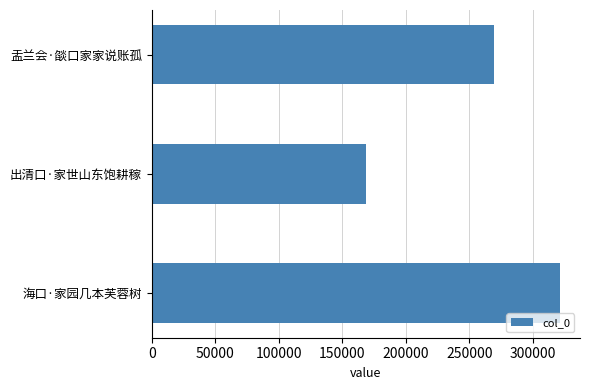

Which category has the lowest value across all series?

出清口·家世山东饱耕稼